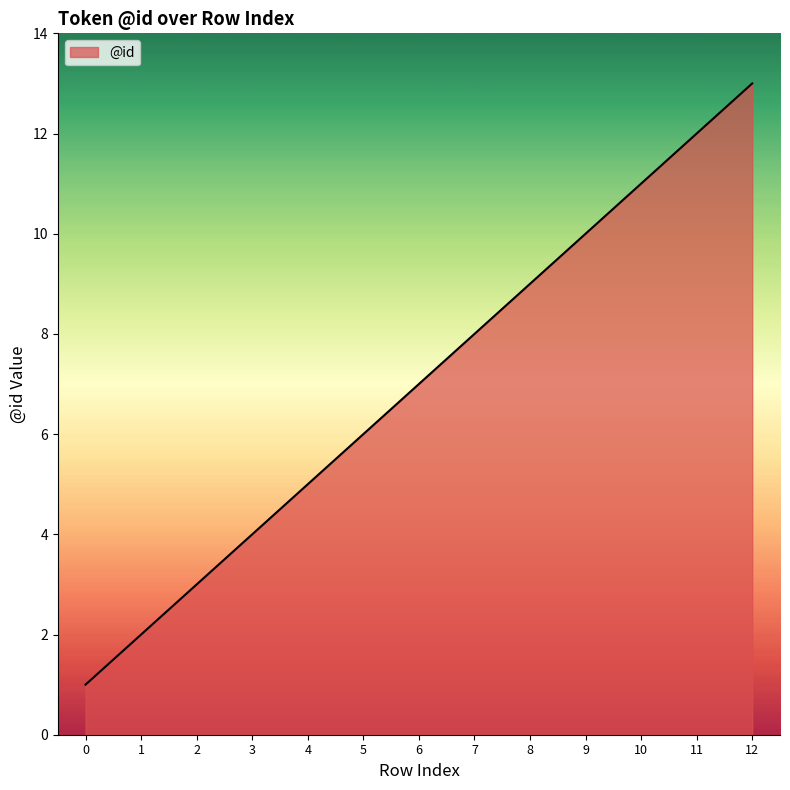

Where is the data nearest to the value 7?

6